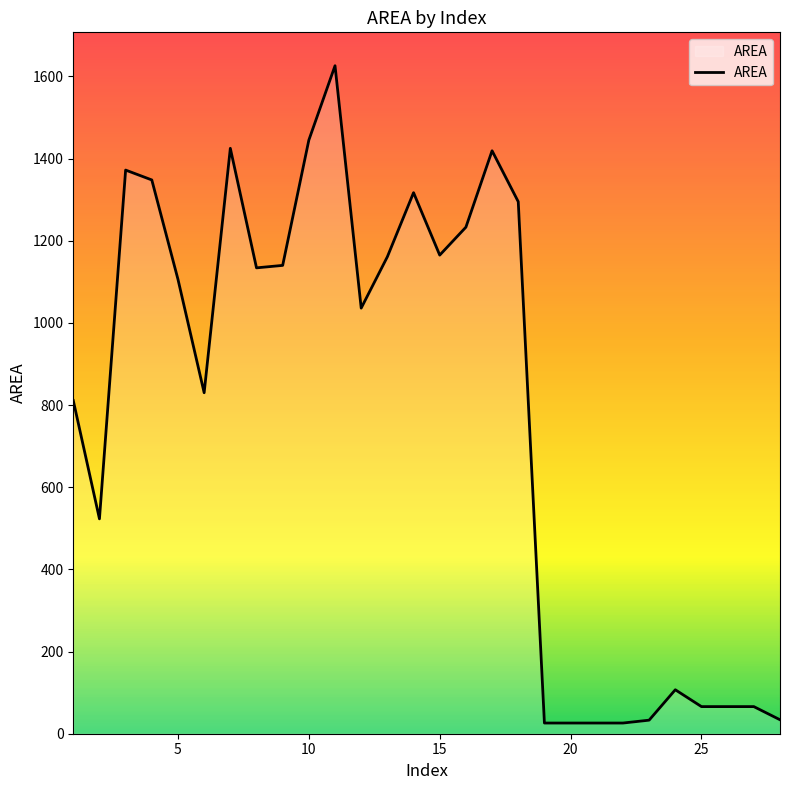

What is the sum of all values?

21862